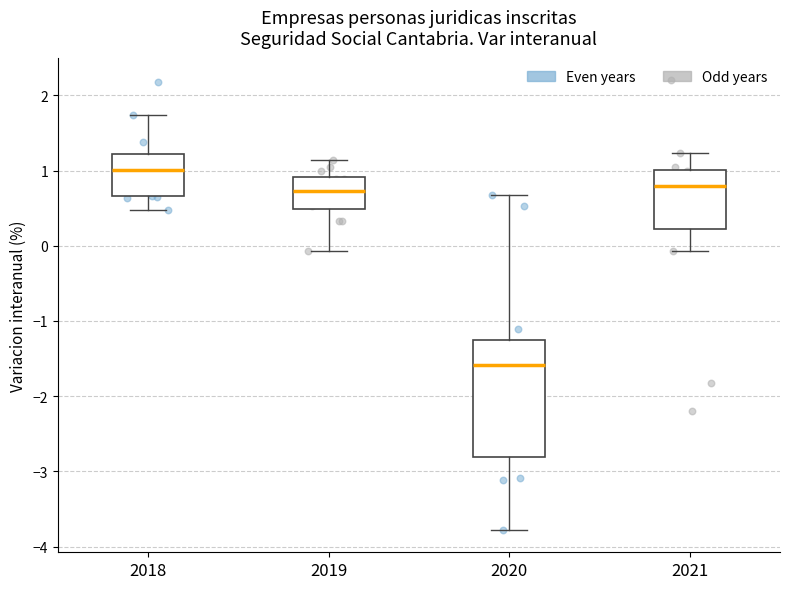

Where does the median line of the box at x = 2021 sit on the y-axis? The values are not printed on the chart, so give them approximately, as read against the axis.

0.8